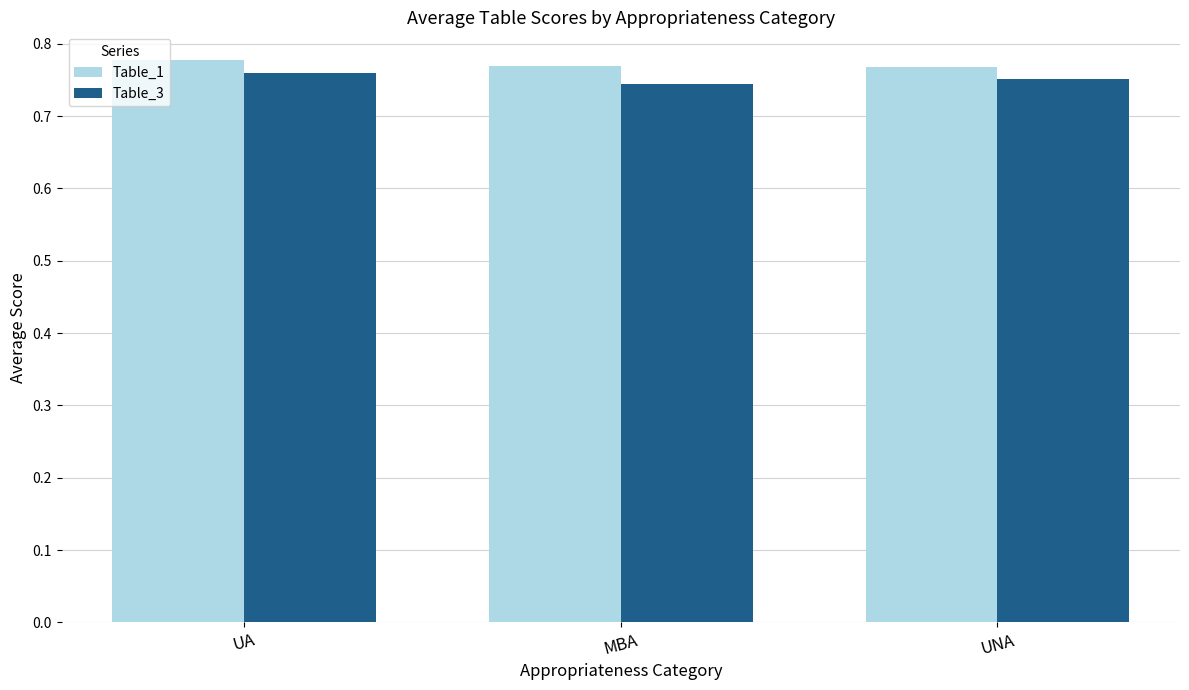

At which category is the sum across all series the highest?

UA